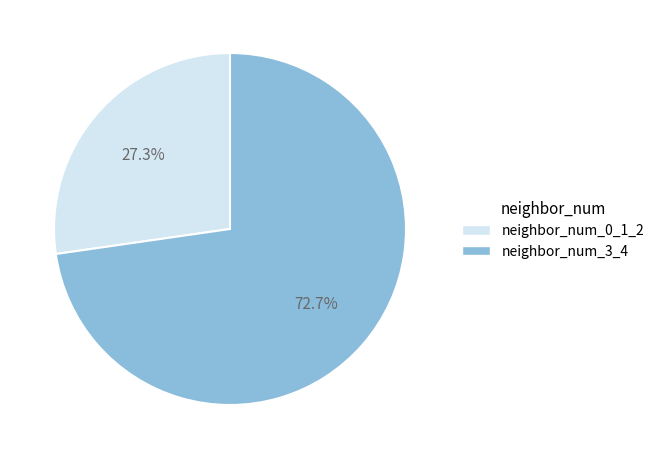

Is there a majority slice in this chart?

Yes